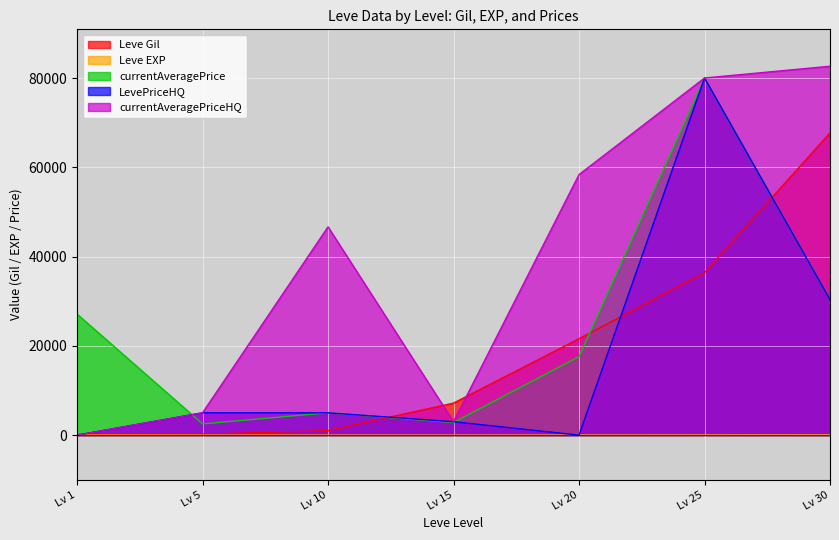

Rank the series by their maximum value, from highest to lowest.

currentAveragePriceHQ, currentAveragePrice, LevePriceHQ, Leve Gil, Leve EXP